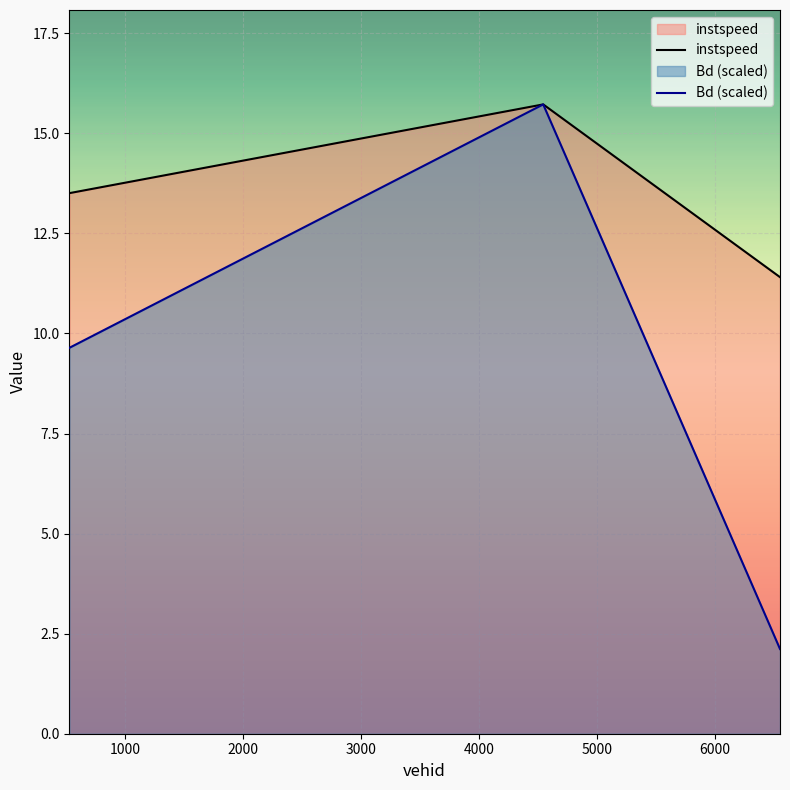

Which series has the widest spread of values?

Bd (scaled)